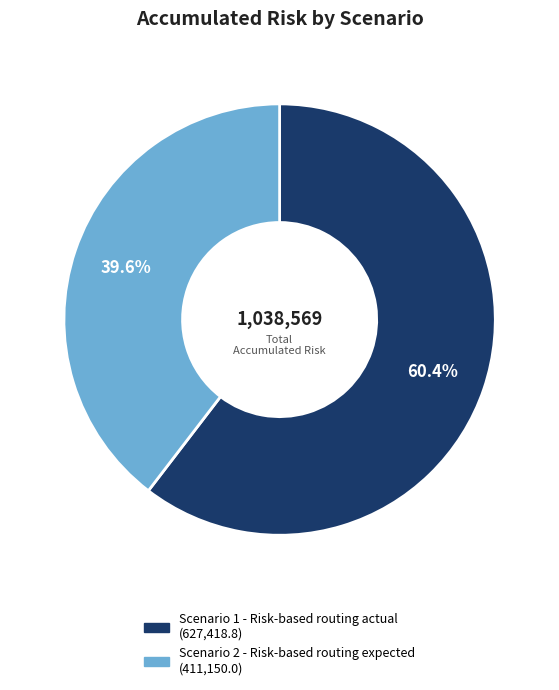

To the nearest percent, what is the difference between the Scenario 2 - Risk-based routing expected and Scenario 1 - Risk-based routing actual slice percentages?

21%